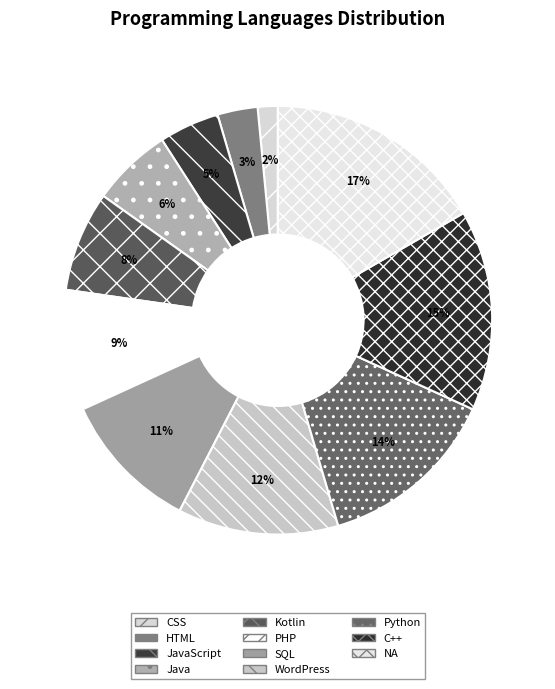

Which category has the biggest portion of the pie?

NA